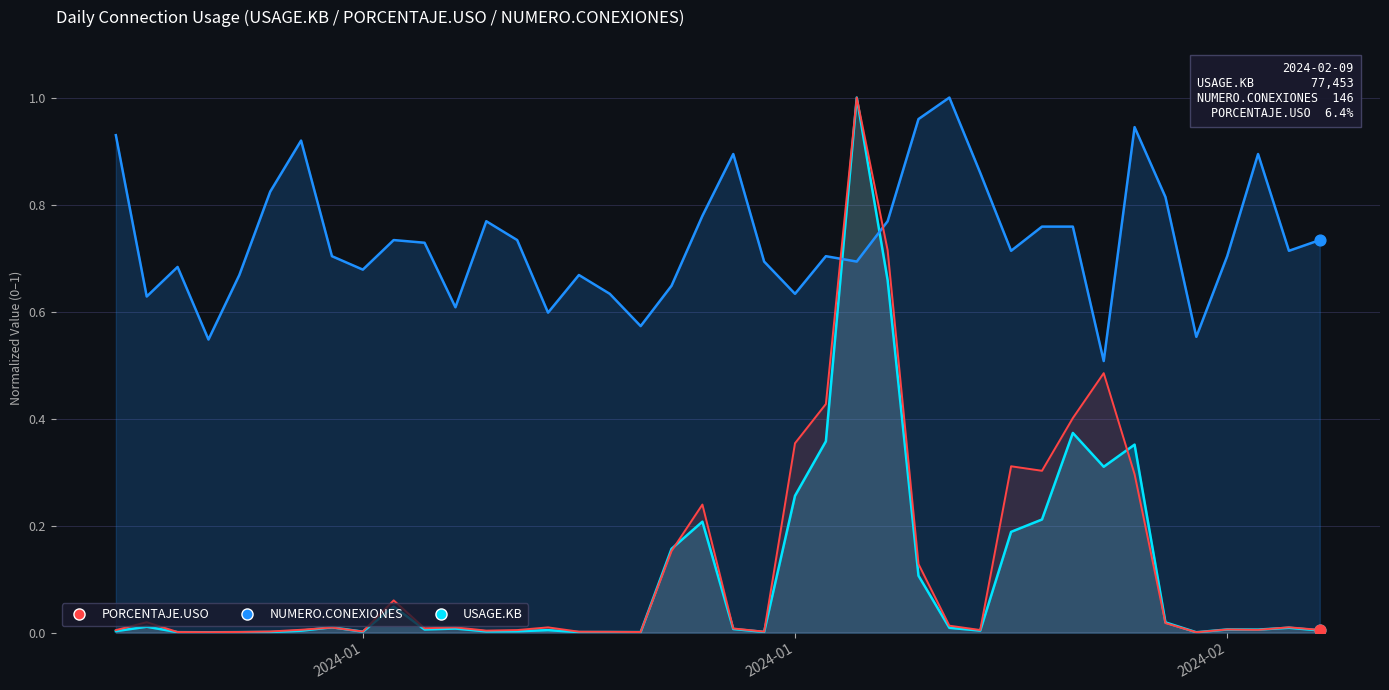

Which series has the largest total across all categories?

NUMERO.CONEXIONES